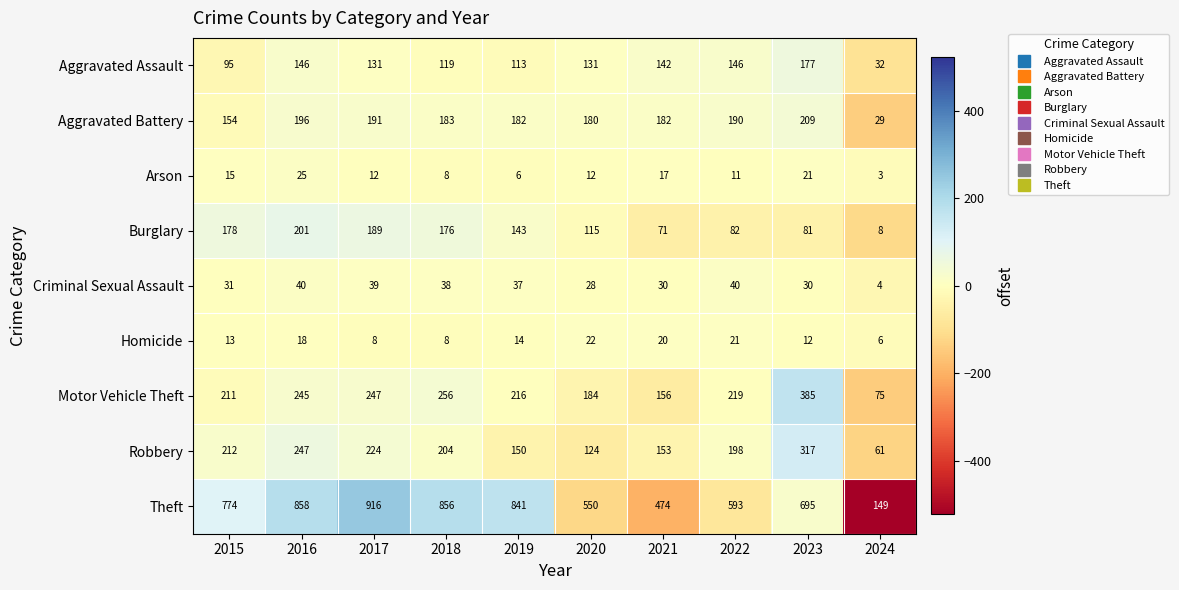

What is the total value across all series at 2019?

1702